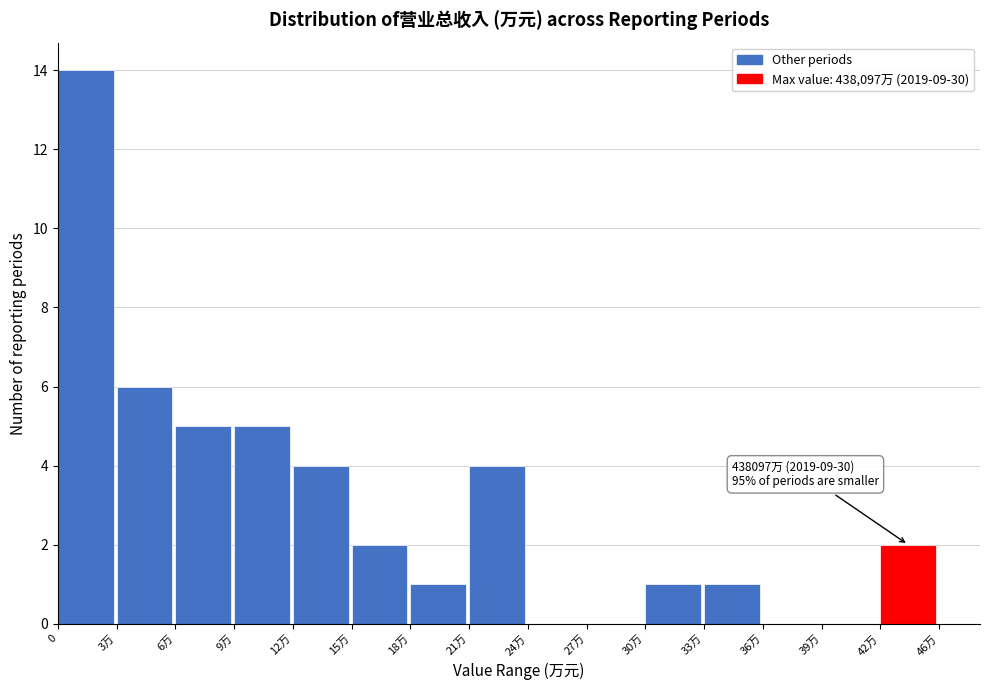

Reading left to right, what are all the values shown in this chart?

0=14	3万=6	6万=5	9万=5	12万=4	15万=2	18万=1	21万=4	24万=0	27万=0	30万=1	33万=1	36万=0	39万=0	42万=2